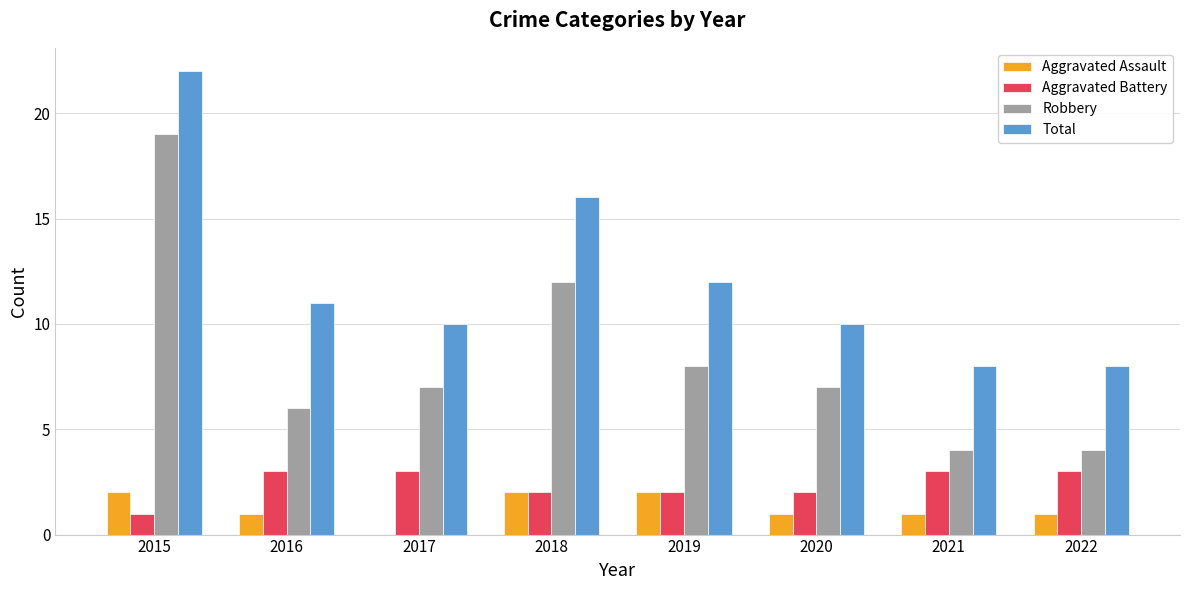

At which label is Total closest to 15?

2018